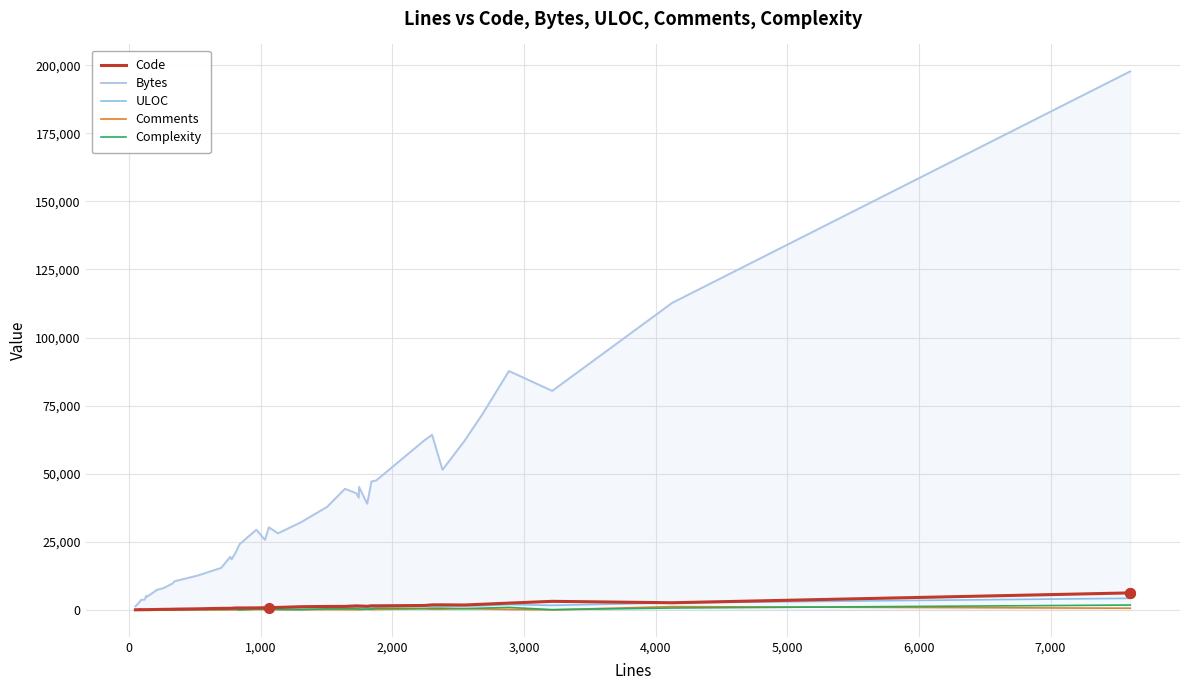

Count the number of categories in the chart.

39